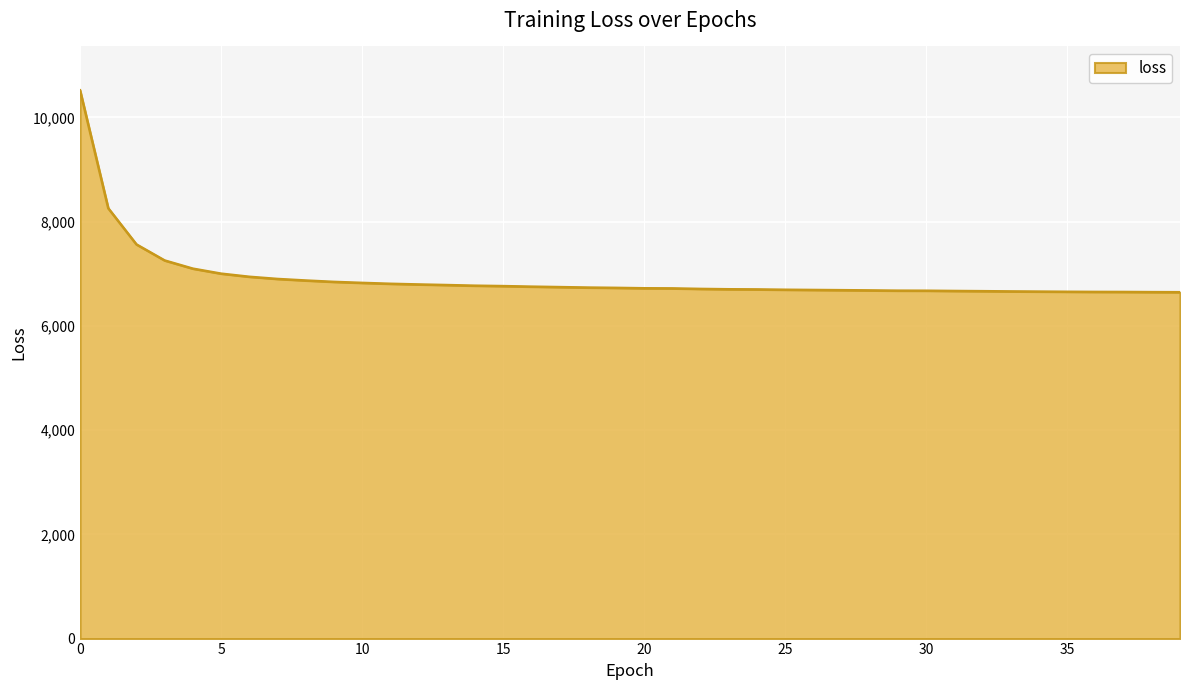

What is the maximum value shown in the chart?

10517.9